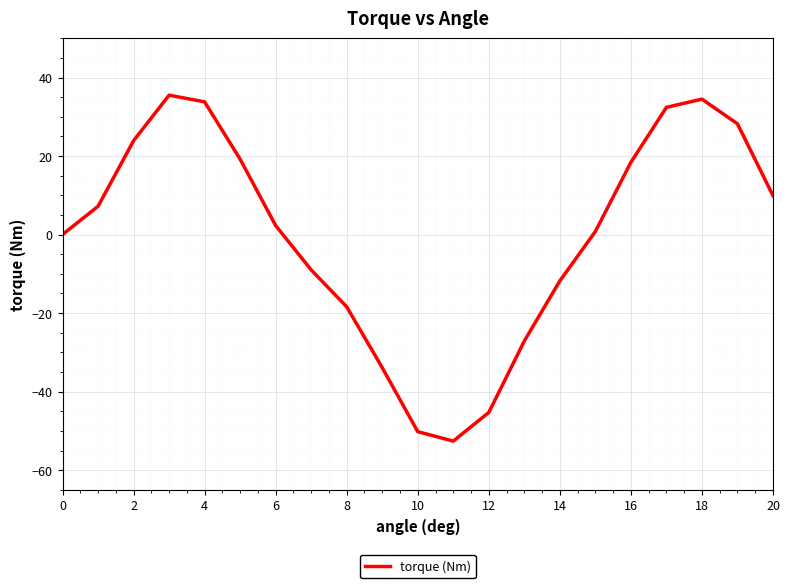

What is the greatest value displayed?

35.5